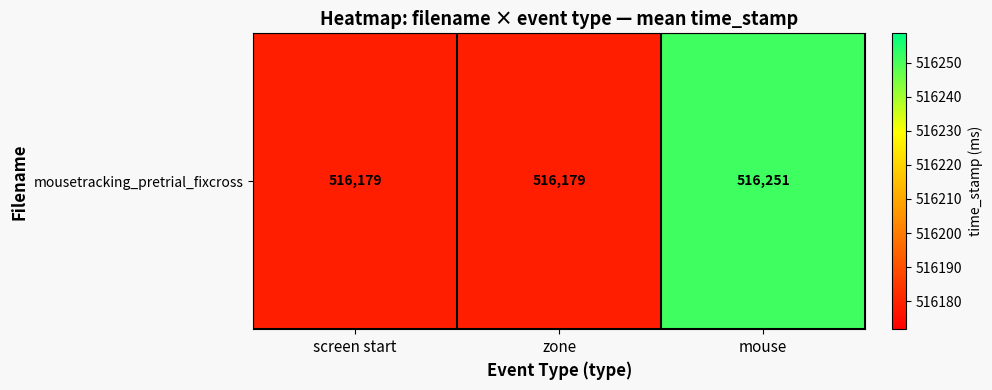

What is the sum of the values at mouse and zone?

1032430.4